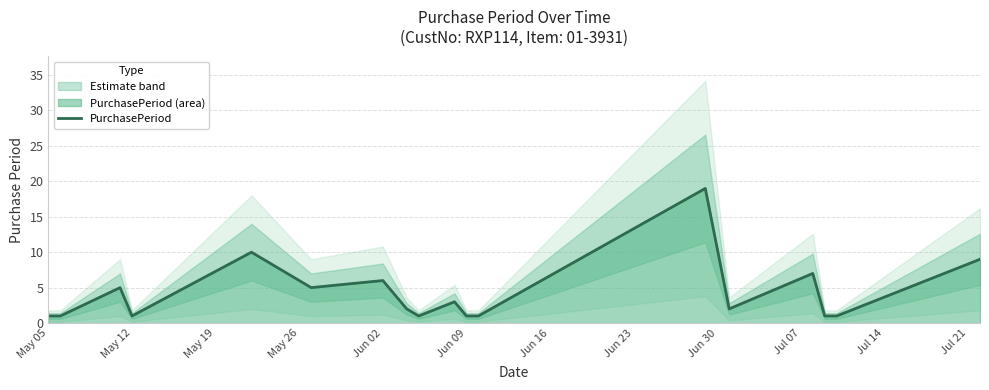

The value of PurchasePeriod at Jun 02 is 10. True or false?

False